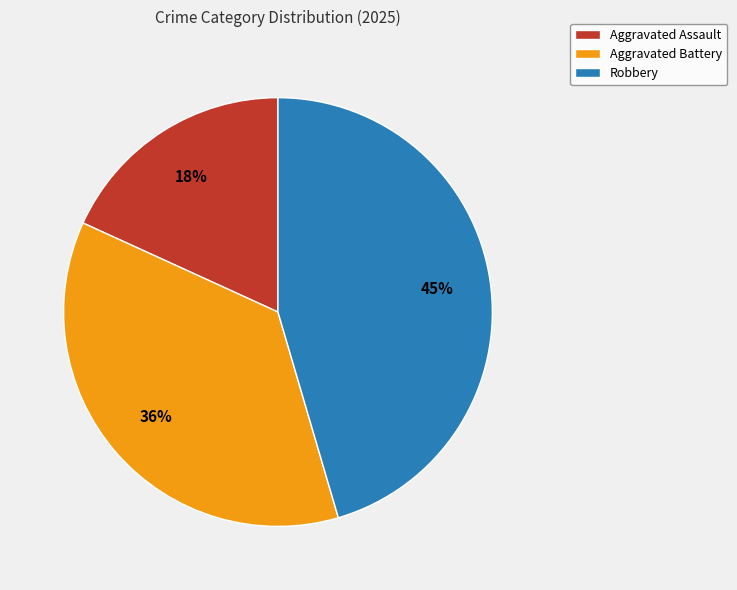

To the nearest percent, what portion does Robbery represent?

45%